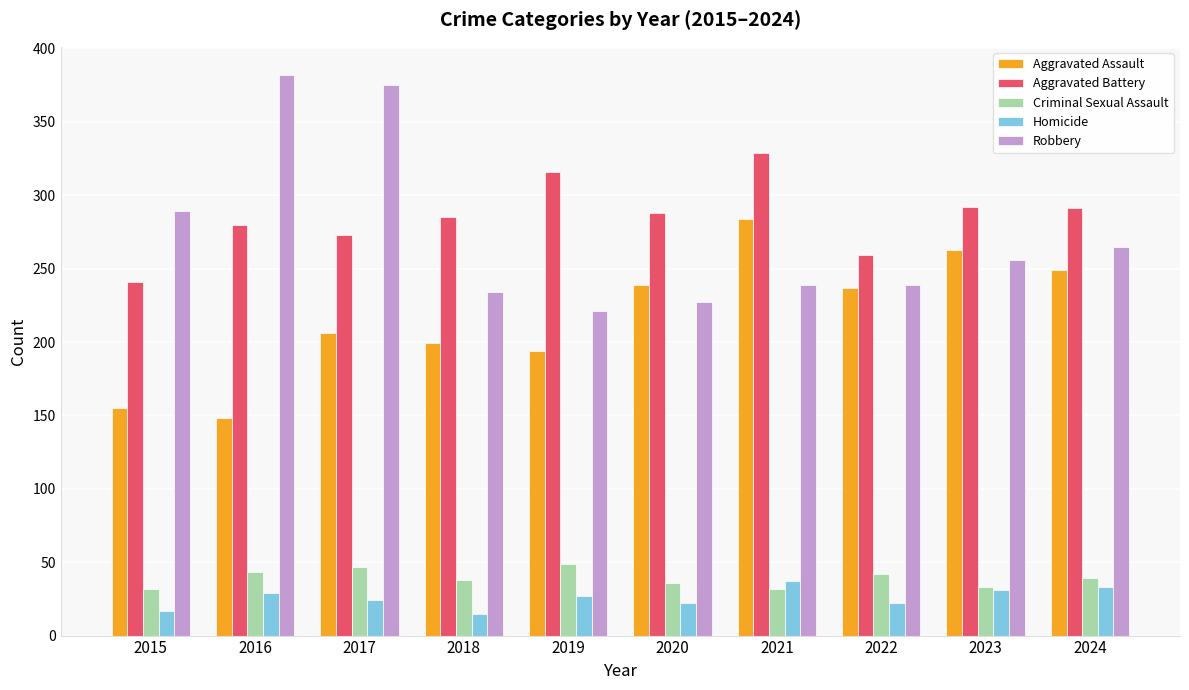

What is the approximate value of Aggravated Assault at 2017, to the nearest 10?

210